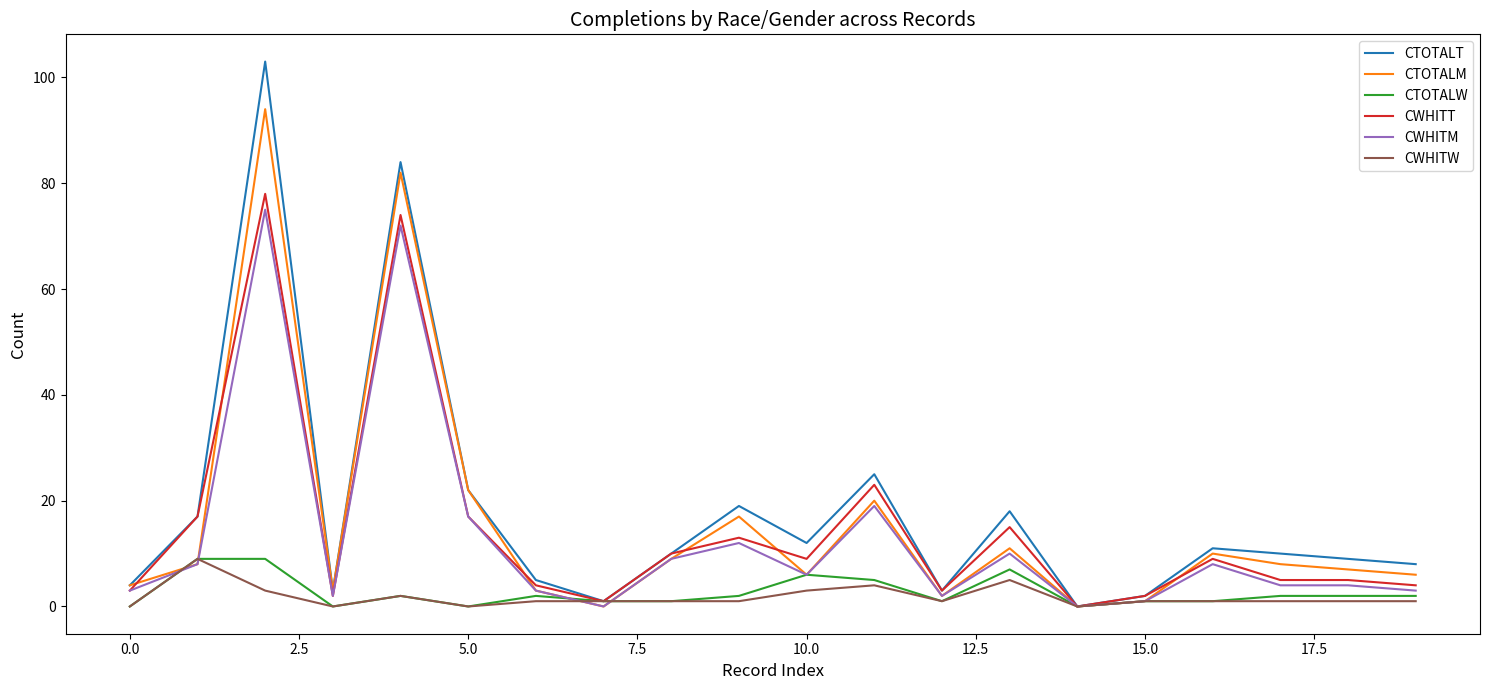

What is the highest value of the CTOTALM series?

94